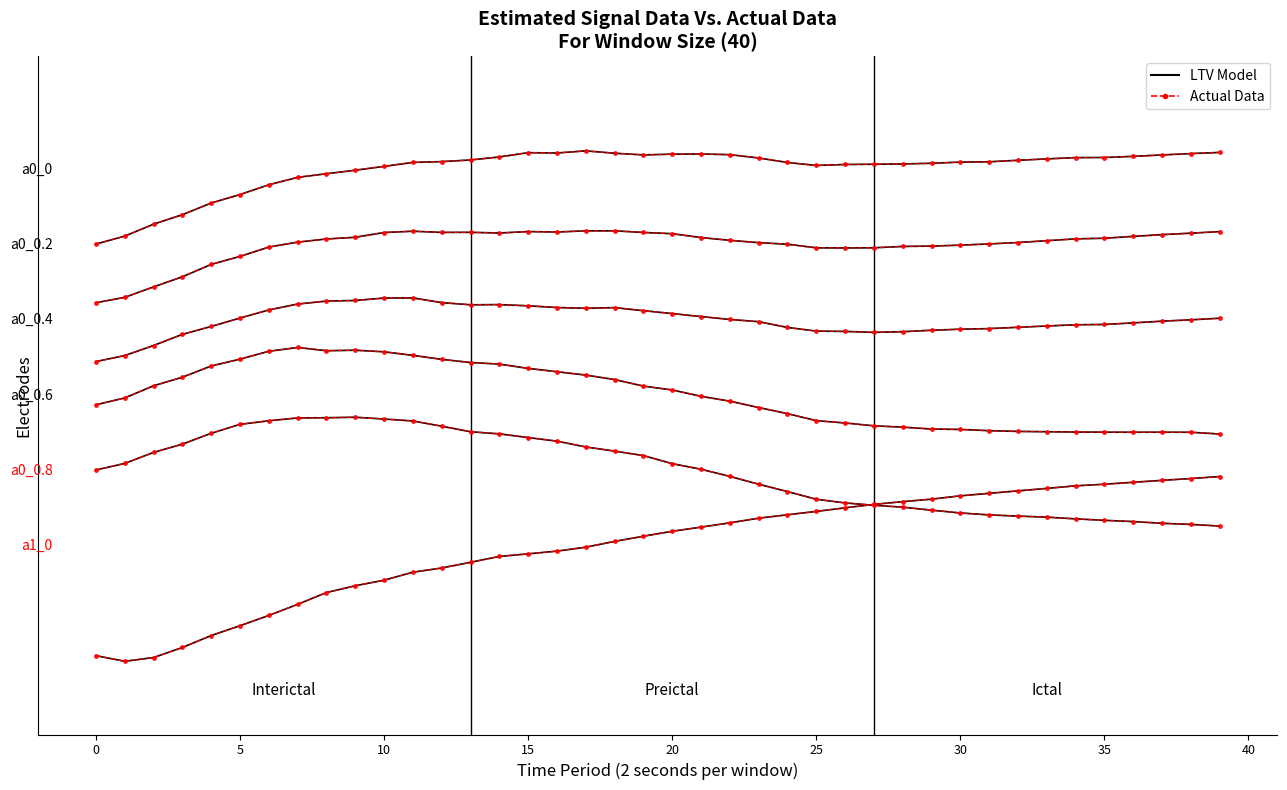

At which label does LTV Model reach its peak?

17